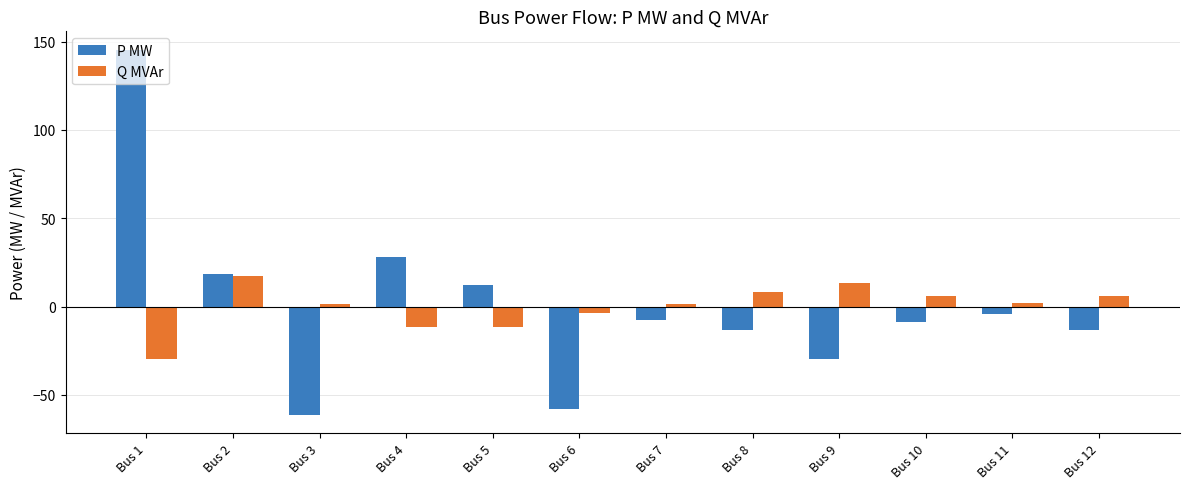

Between Bus 10 and Bus 12, which series saw the biggest shift?

P MW